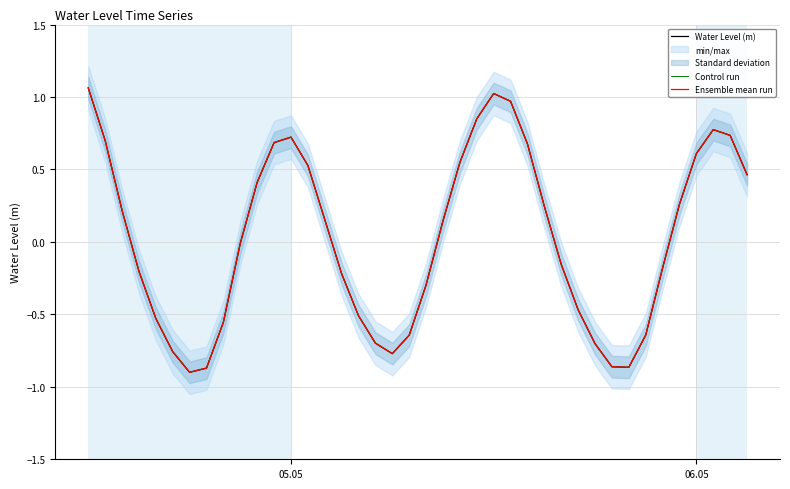

How many values in the Control run series are below 0?

20